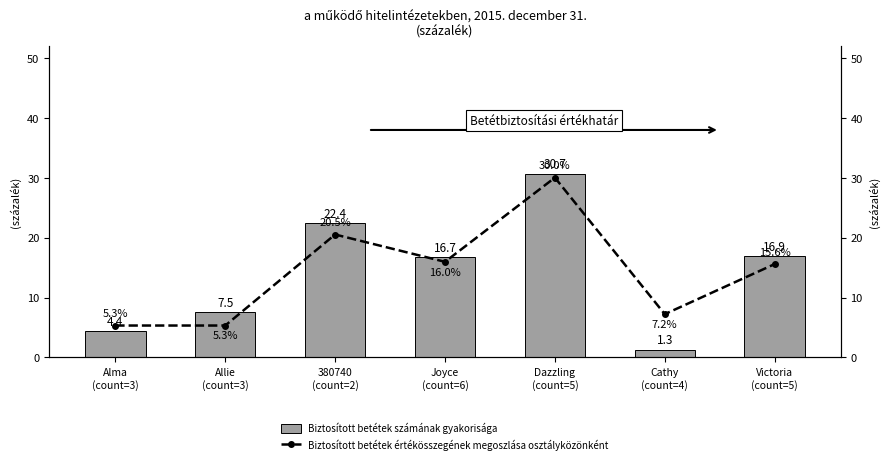

At how many categories does at least one series exceed 12?

4